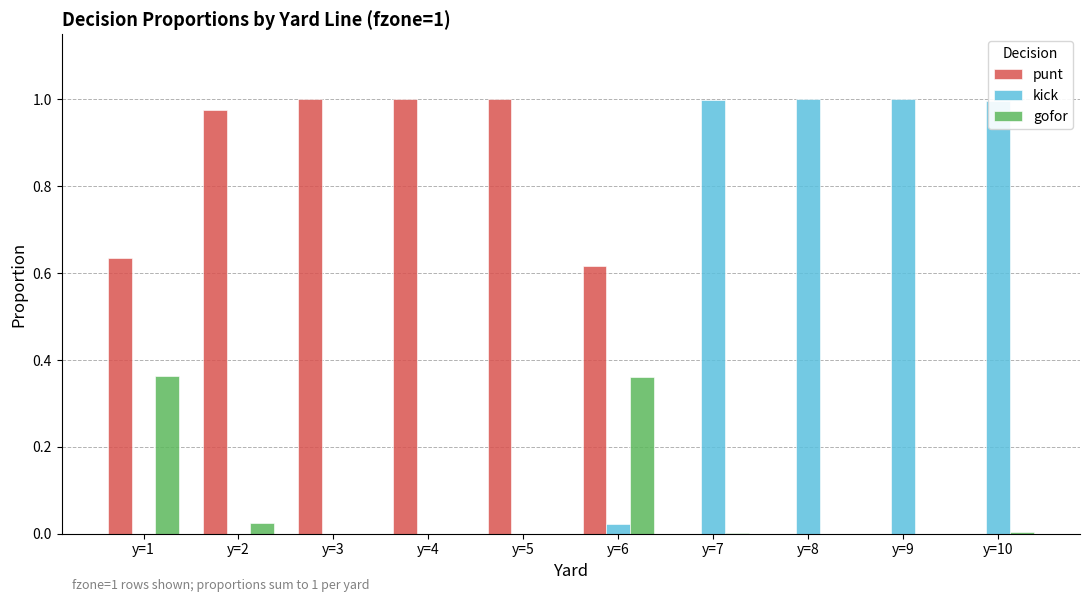

Is the value of gofor at y=6 greater than the value of punt at y=7?

Yes